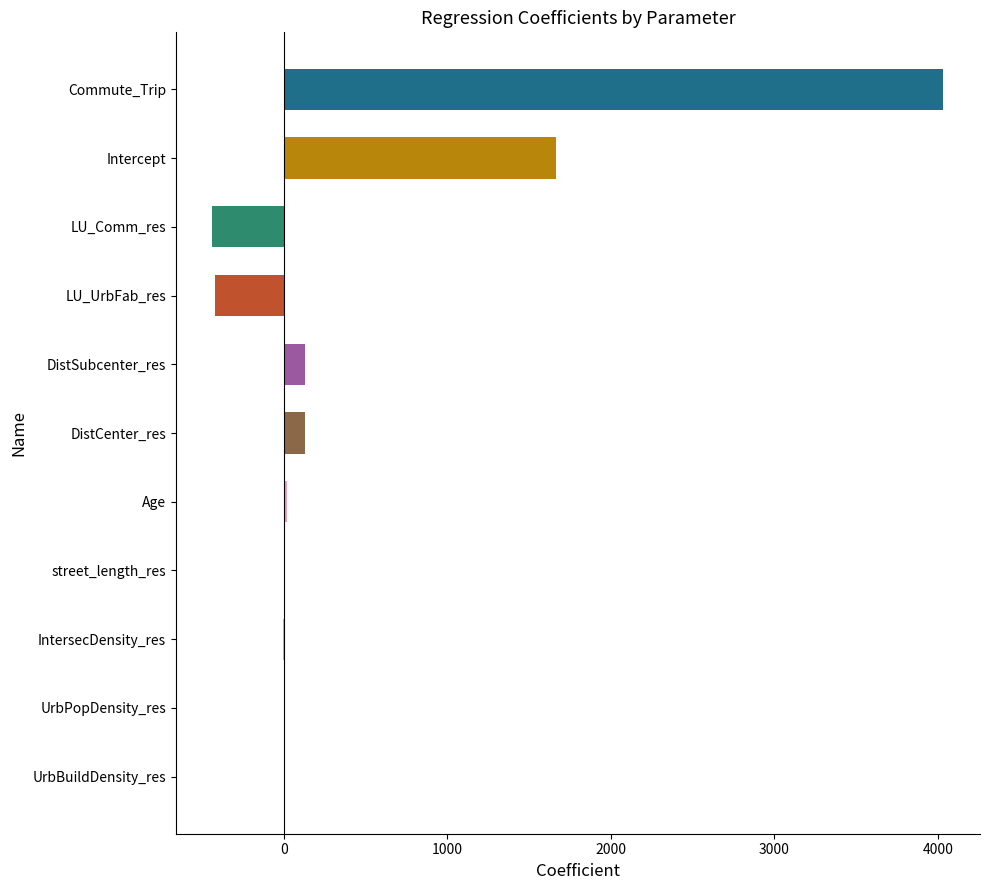

Does the chart contain stacked bars?

No